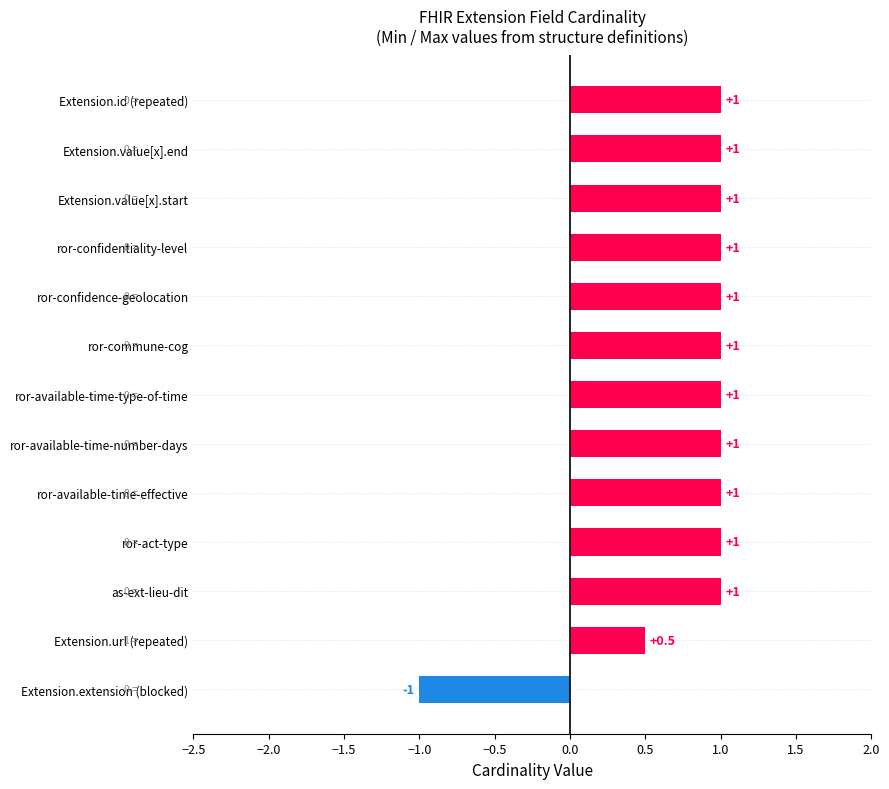

Is it true that the value at ror-confidentiality-level is 1.6?

False